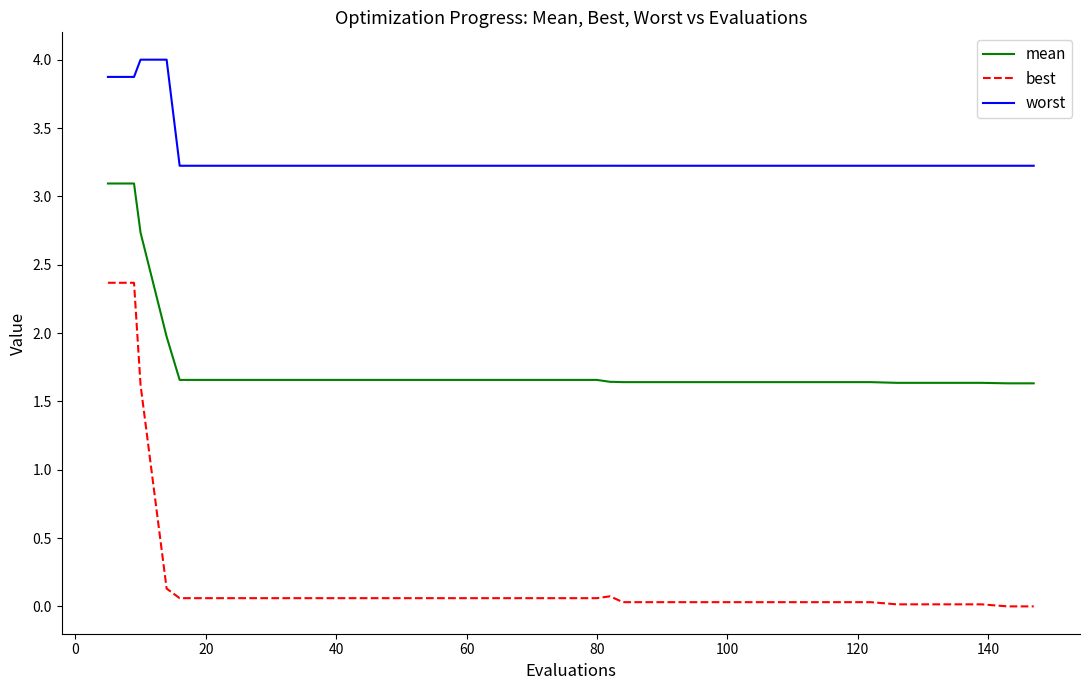

Which series has the widest spread of values?

best